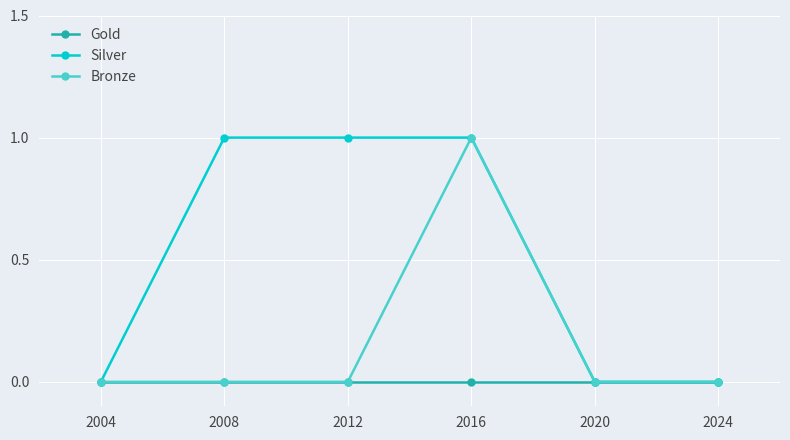

Reading left to right, extract all data points from this chart.

Gold: 2004=0	2008=0	2012=0	2016=0	2020=0	2024=0
Silver: 2004=0	2008=1	2012=1	2016=1	2020=0	2024=0
Bronze: 2004=0	2008=0	2012=0	2016=1	2020=0	2024=0